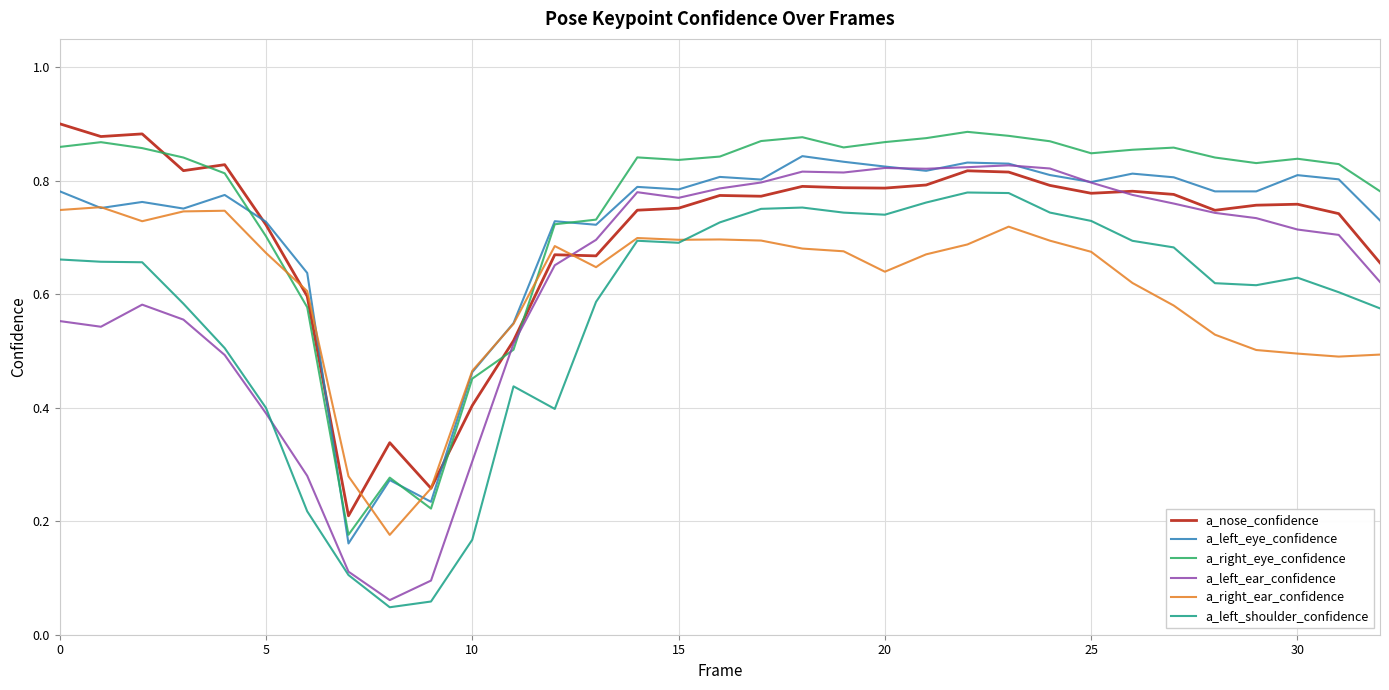

Which series has the largest range (max minus min)?

a_left_ear_confidence